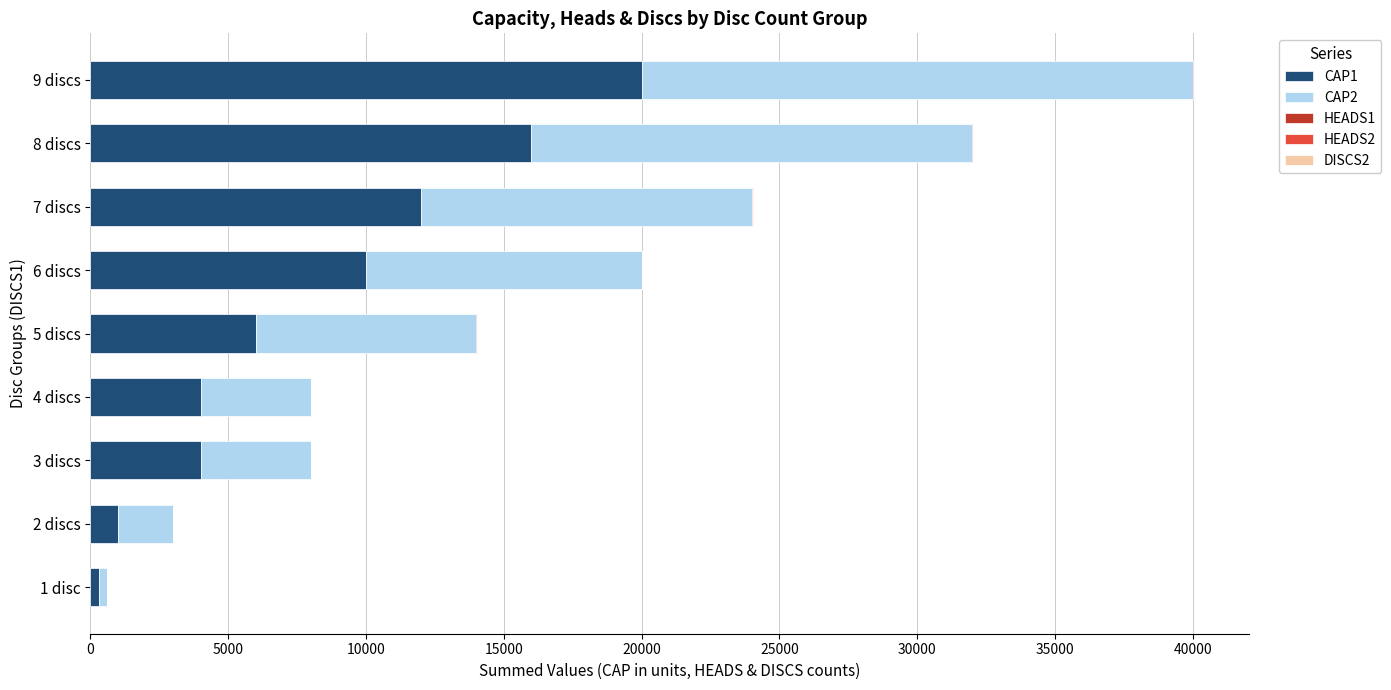

How many distinct data groups are displayed?

5